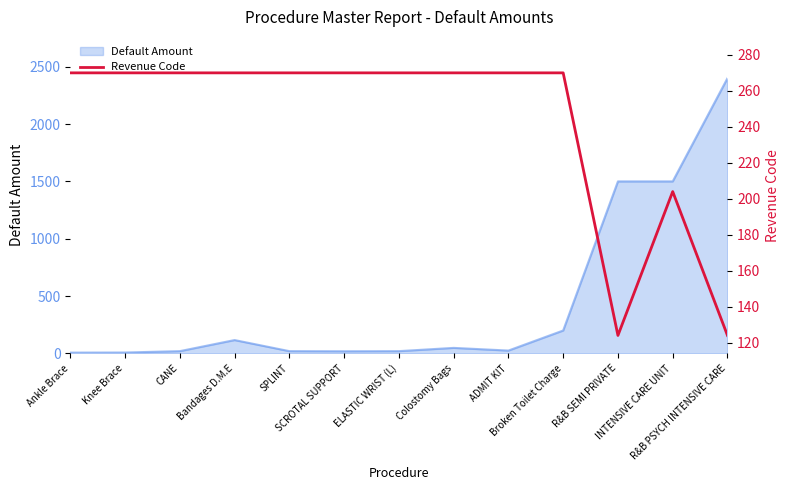

What position from the left is Broken Toilet Charge?

10